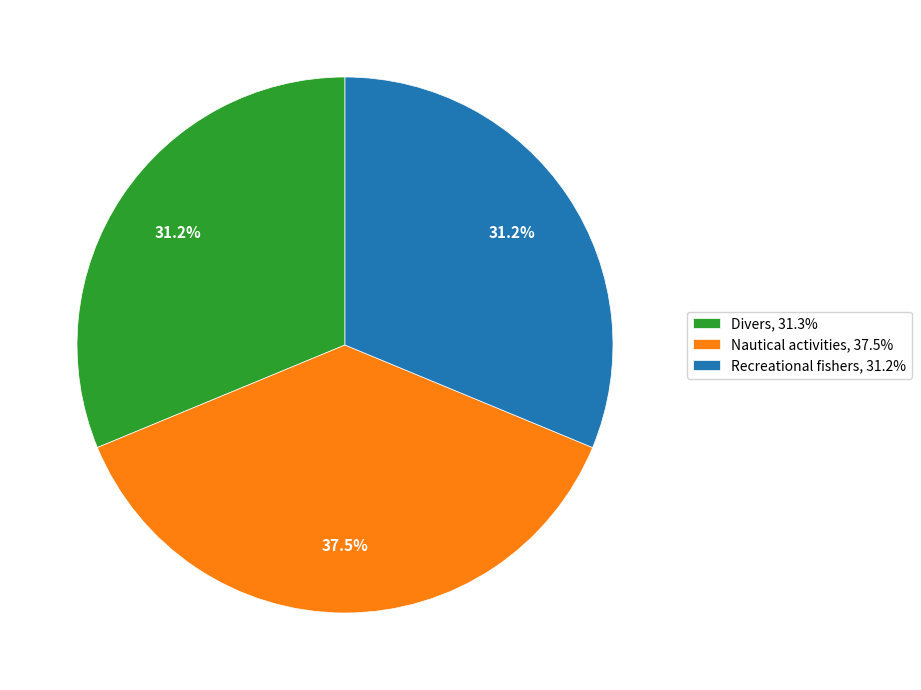

Which has a higher value, Nautical activities, 37.5% or Recreational fishers, 31.2%?

Nautical activities, 37.5%